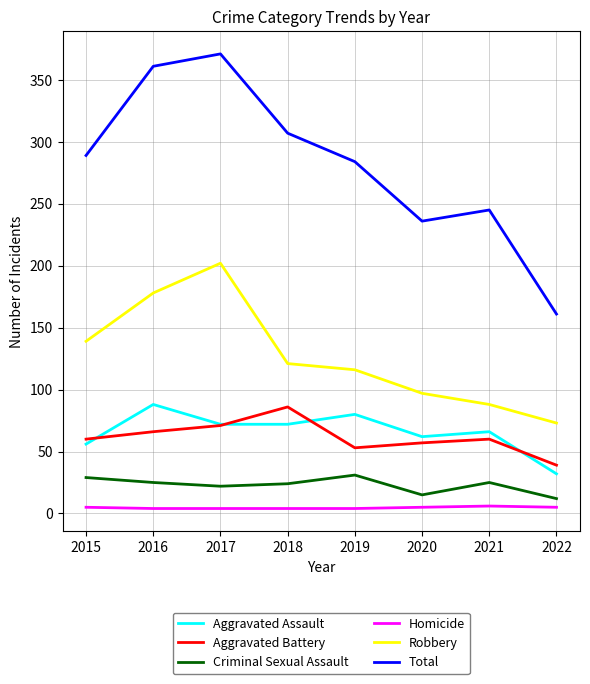

Which series changed the most between 2015 and 2021?

Robbery